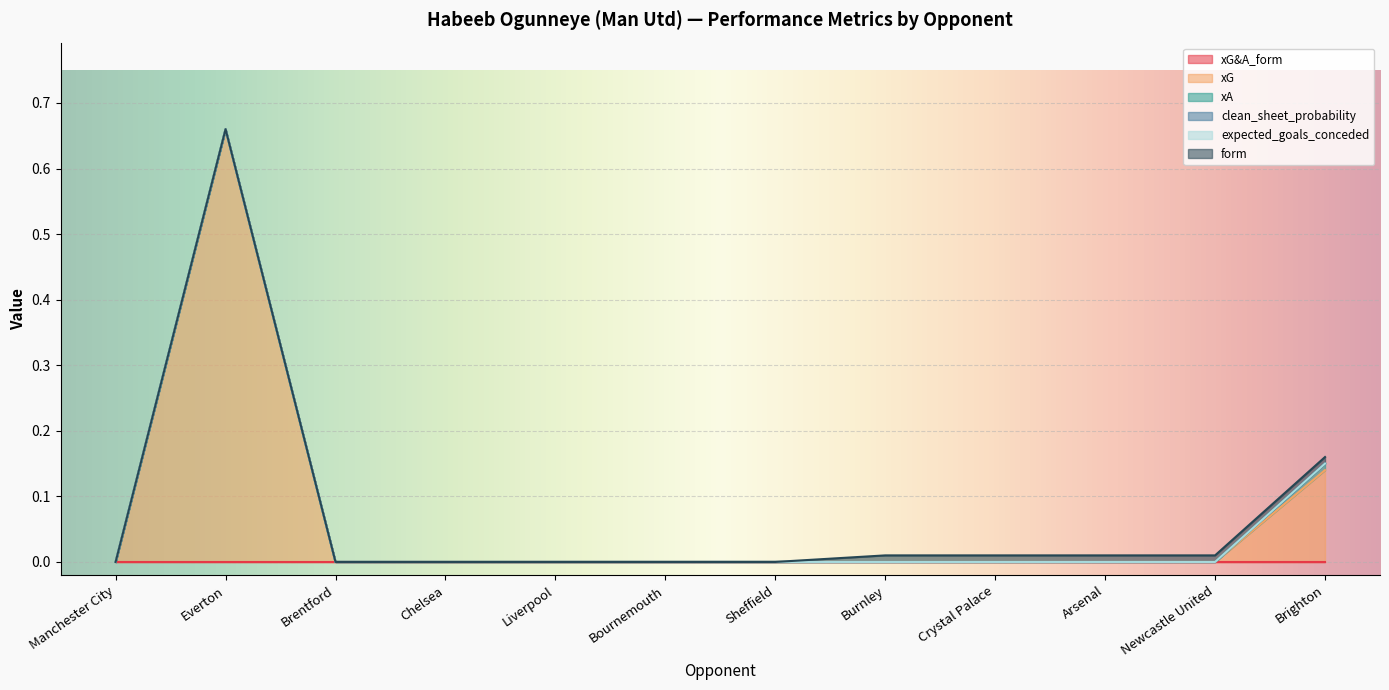

What is the label of the 5th point from the right?

Burnley